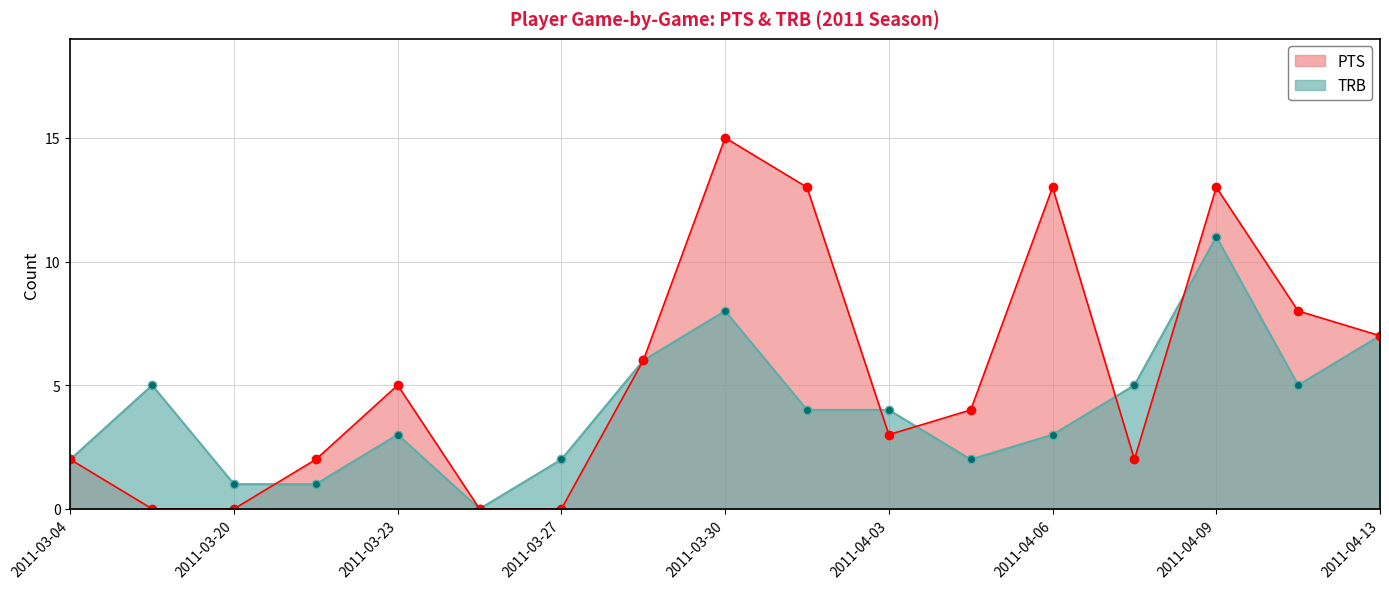

Which series changed the most between 2011-04-05 and 2011-04-08?

TRB